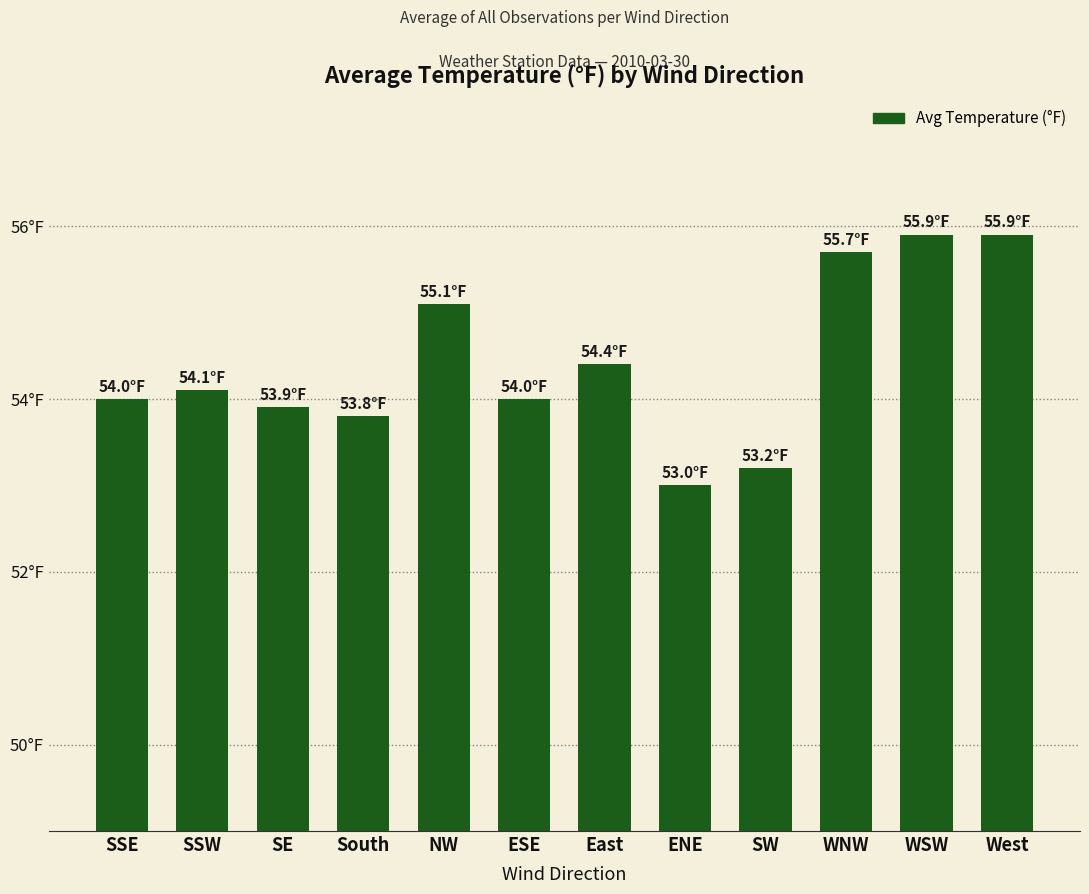

Rank the categories by value from highest to lowest.

WSW, West, WNW, NW, East, SSW, SSE, ESE, SE, South, SW, ENE